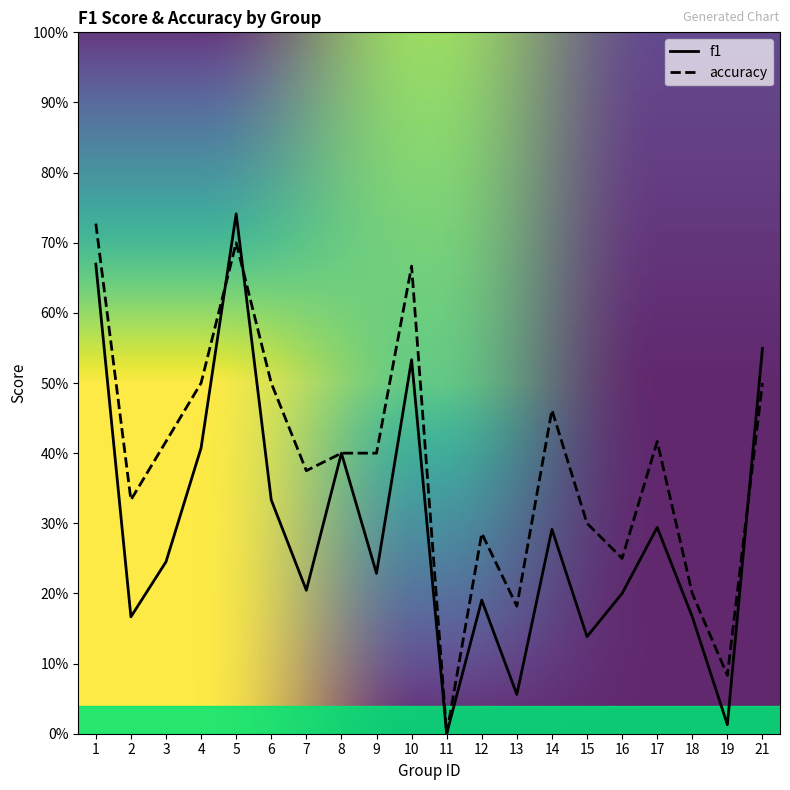

What are all the series names shown in the legend?

f1, accuracy